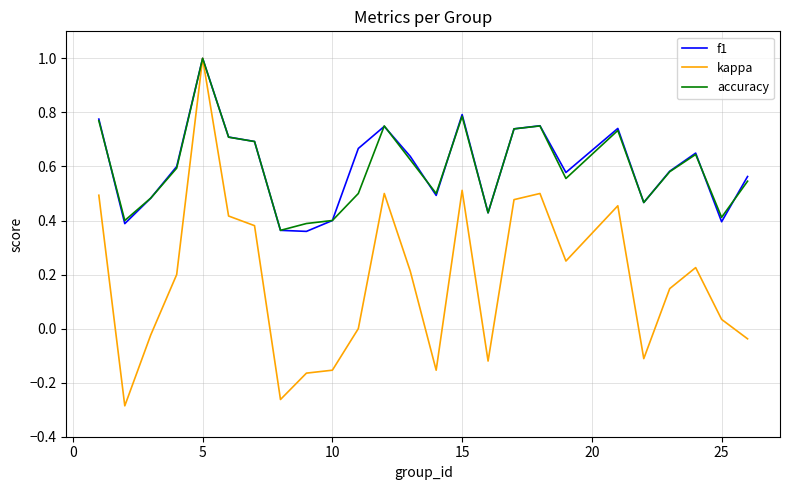

Which series has the widest spread of values?

kappa